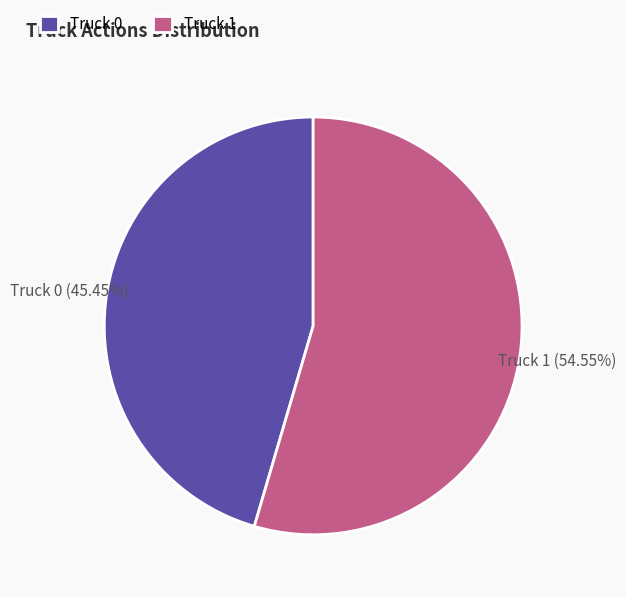

To the nearest percent, what is the difference between the largest and smallest slice percentages?

9%